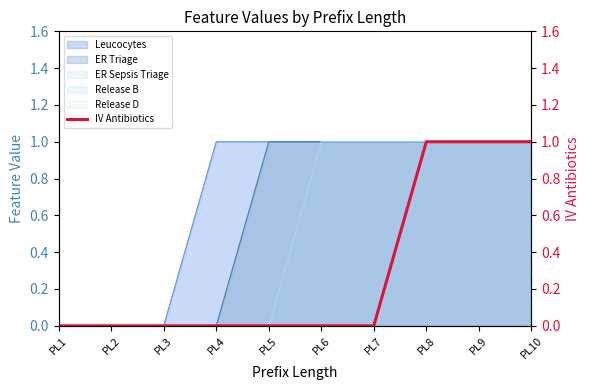

How many values are above zero?

3